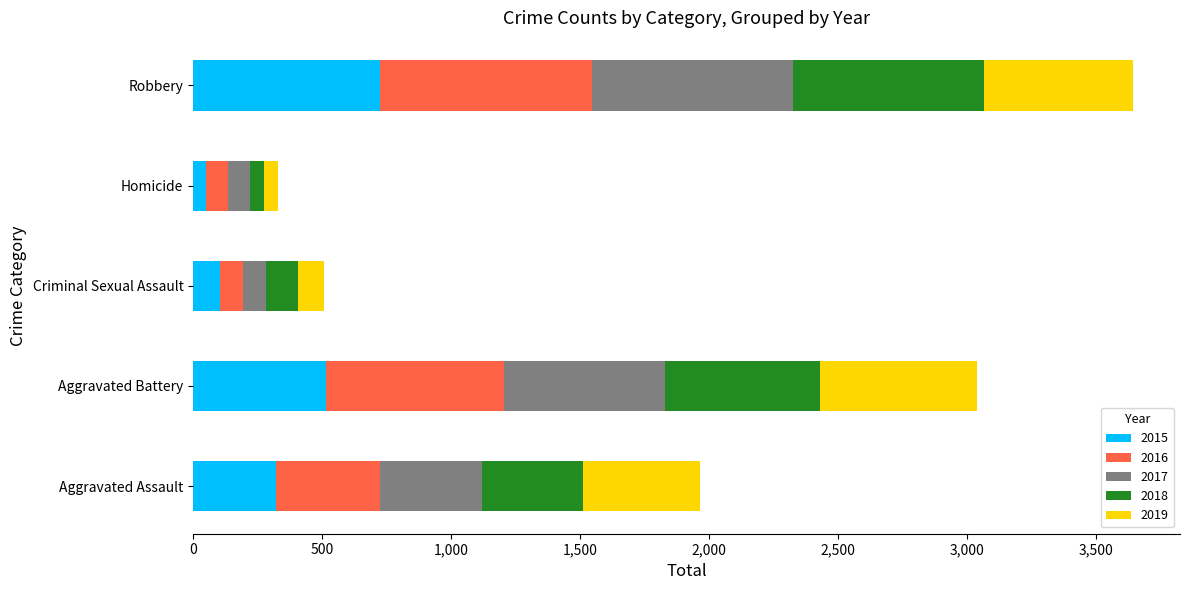

How many data points in 2015 are less than 323?

2